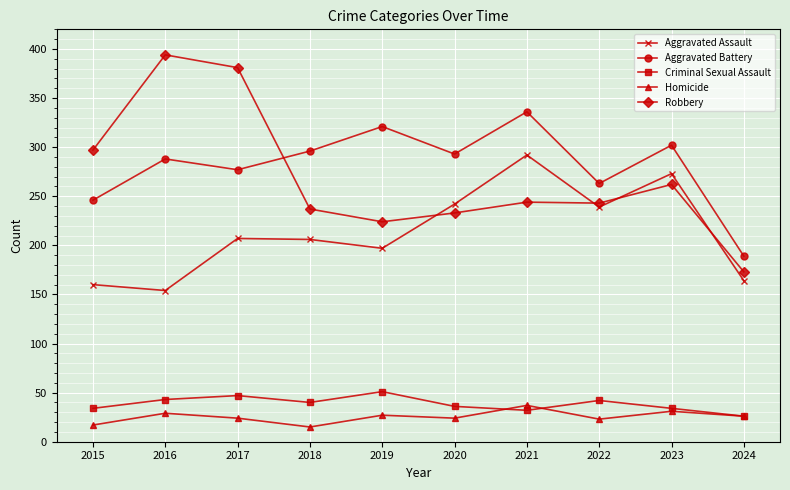

True or false: Aggravated Battery has more than 1 points higher than both neighbors.

True